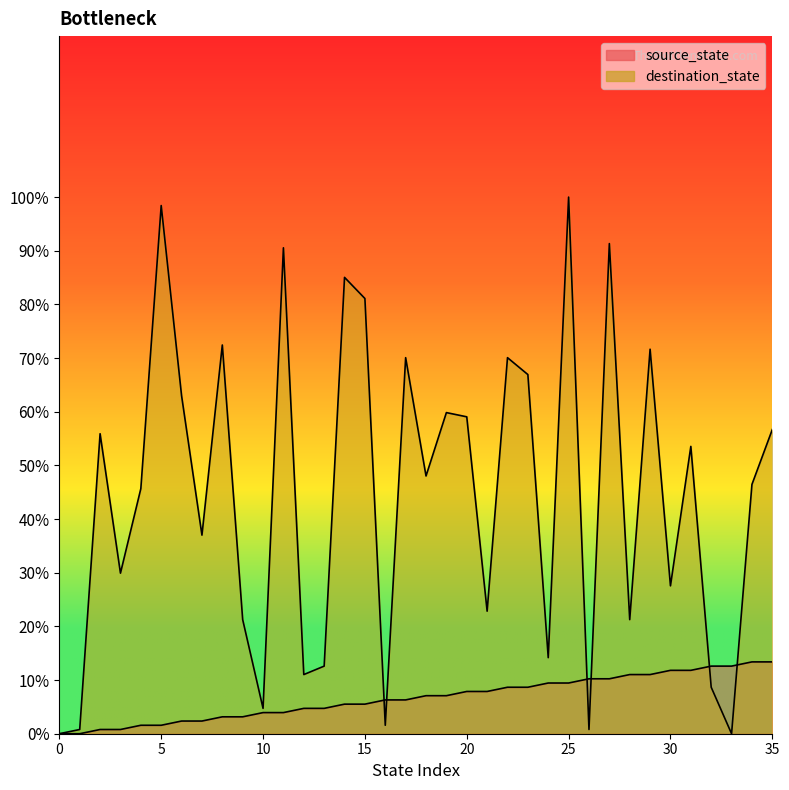

How many categories are shown in the chart?

36